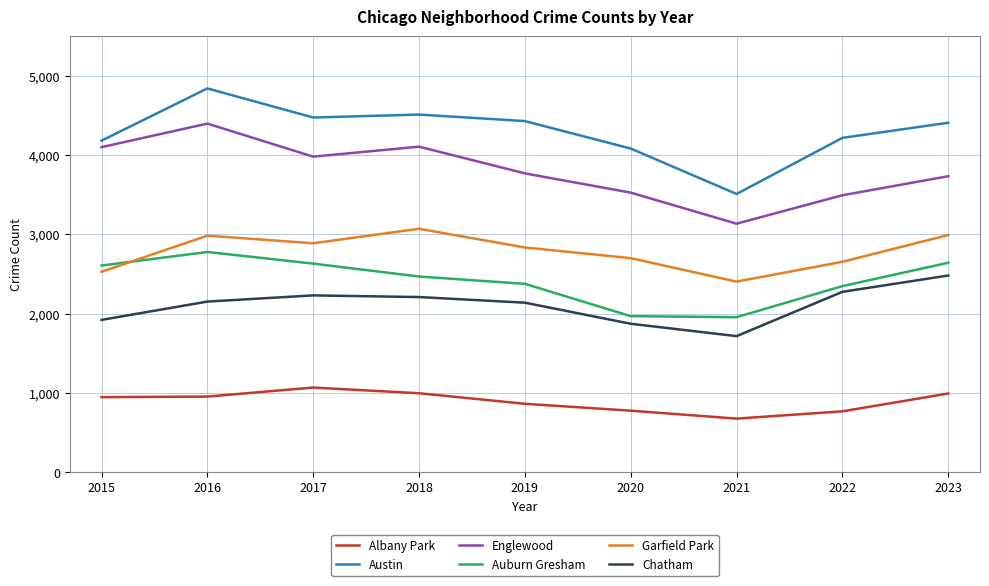

Does the chart display data point markers on the line(s)?

No